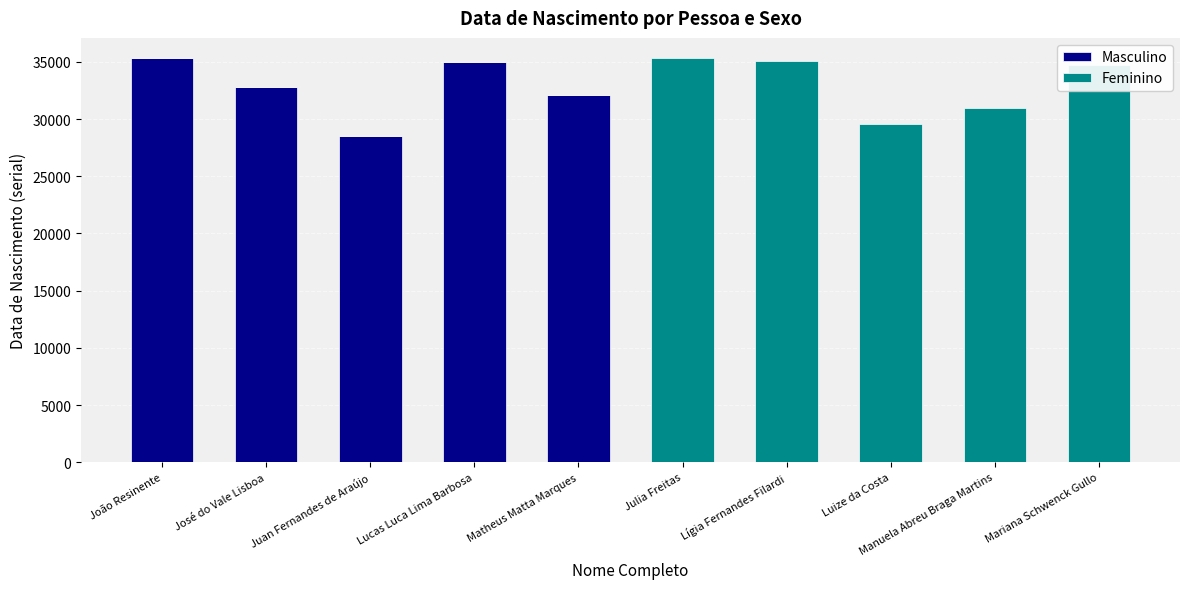

What are all the series names shown in the legend?

Masculino, Feminino